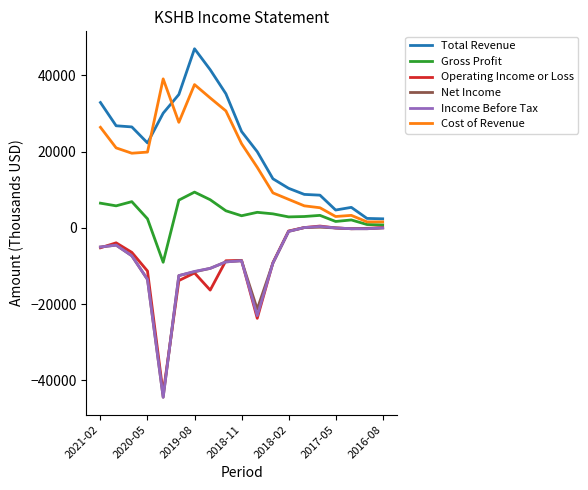

True or false: Income Before Tax and Total Revenue cross at least once.

False